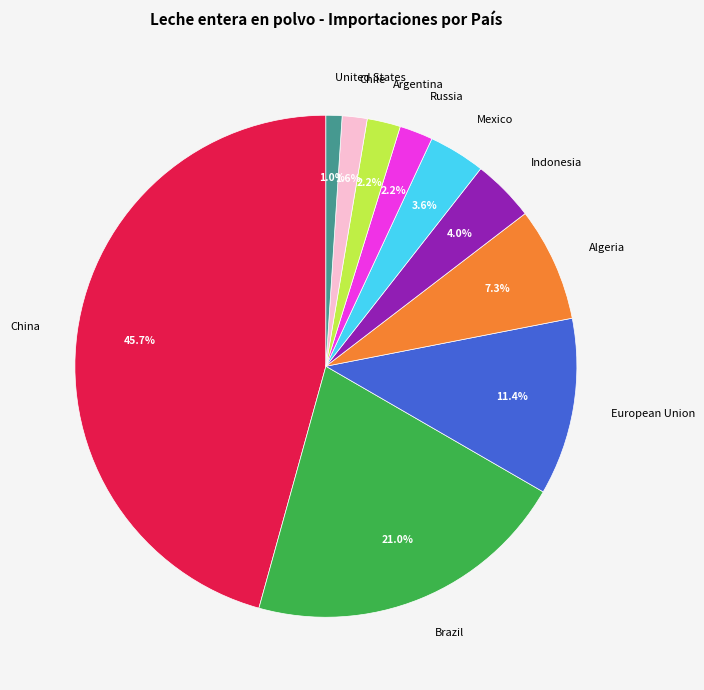

Between United States and European Union, which is larger?

European Union